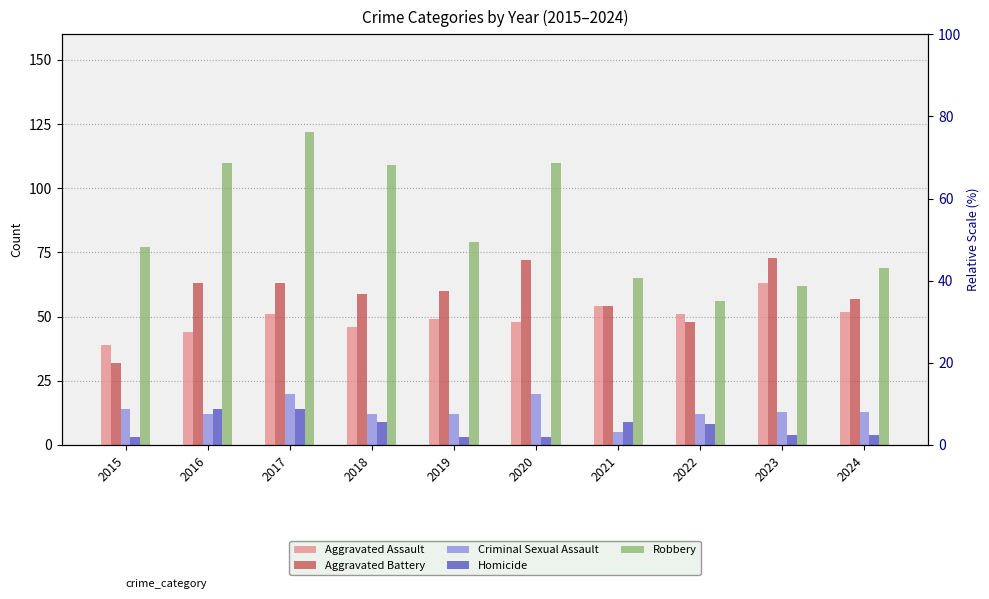

Between 2015 and 2024, which series saw the biggest shift?

Aggravated Battery